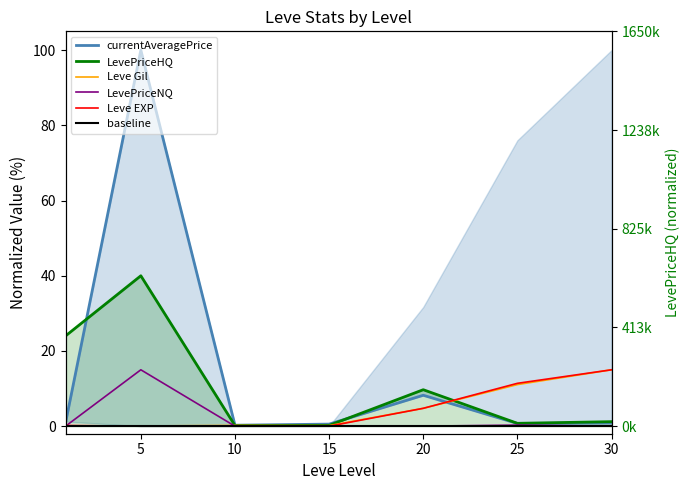

What is the value of the Leve Gil point at the 4th from the left?

0.2